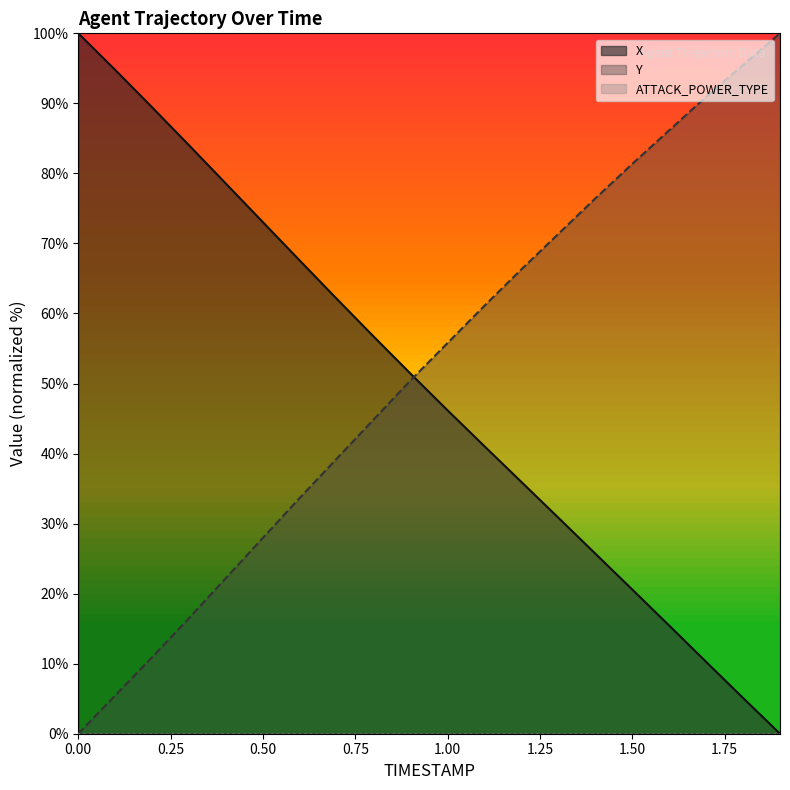

Which series has the largest range (max minus min)?

X